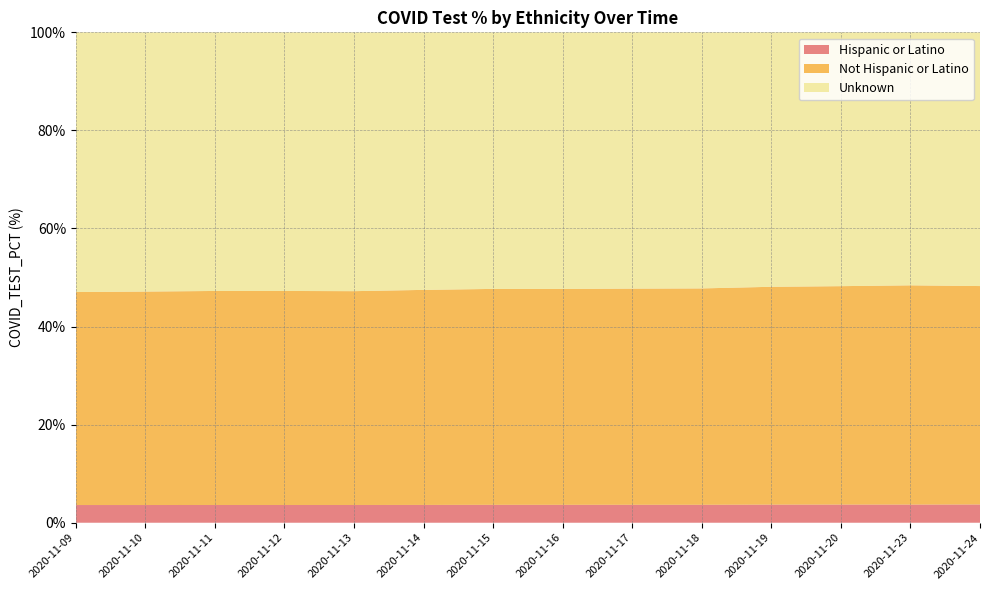

Reading right to left, list all the values displayed in this chart.

Hispanic or Latino: 2020-11-24=3.7	2020-11-23=3.7	2020-11-20=3.7	2020-11-19=3.7	2020-11-18=3.7	2020-11-17=3.7	2020-11-16=3.6	2020-11-15=3.6	2020-11-14=3.6	2020-11-13=3.6	2020-11-12=3.6	2020-11-11=3.6	2020-11-10=3.6	2020-11-09=3.6
Not Hispanic or Latino: 2020-11-24=44.5	2020-11-23=44.7	2020-11-20=44.5	2020-11-19=44.4	2020-11-18=44.1	2020-11-17=44.1	2020-11-16=44.0	2020-11-15=44.0	2020-11-14=43.9	2020-11-13=43.6	2020-11-12=43.6	2020-11-11=43.6	2020-11-10=43.5	2020-11-09=43.4
Unknown: 2020-11-24=51.7	2020-11-23=51.6	2020-11-20=51.8	2020-11-19=51.9	2020-11-18=52.2	2020-11-17=52.3	2020-11-16=52.3	2020-11-15=52.3	2020-11-14=52.5	2020-11-13=52.8	2020-11-12=52.7	2020-11-11=52.7	2020-11-10=52.9	2020-11-09=53.0